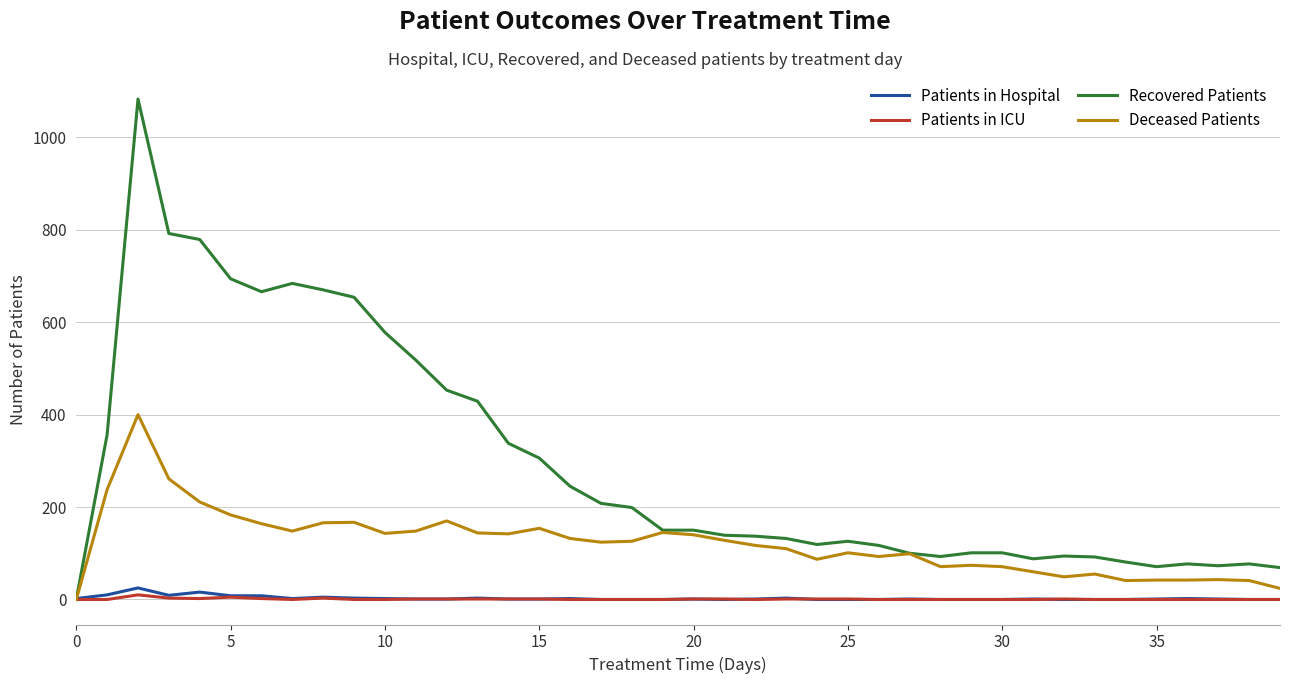

Which series has the largest total across all categories?

Recovered Patients